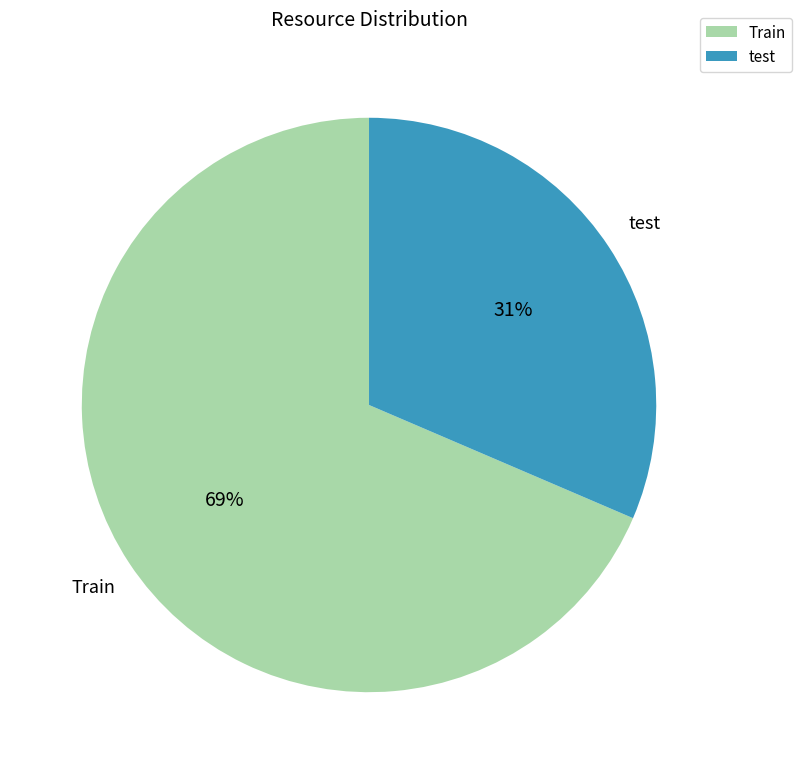

Is it true that test is 31% of the pie?

True